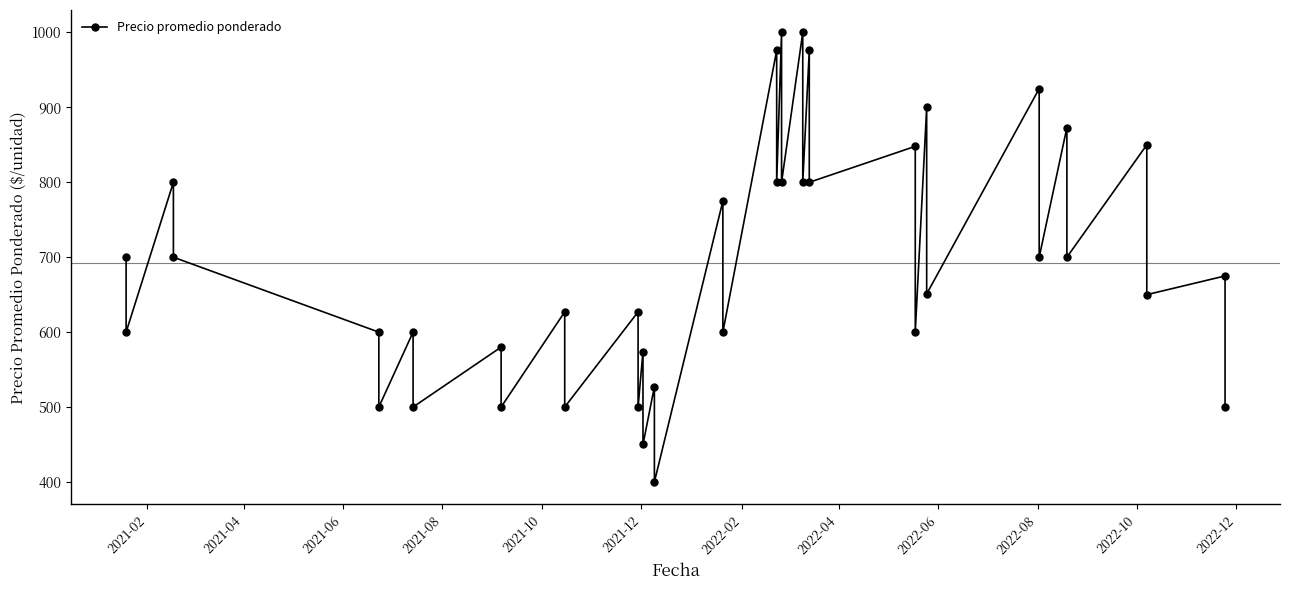

What is the smallest value displayed?

400